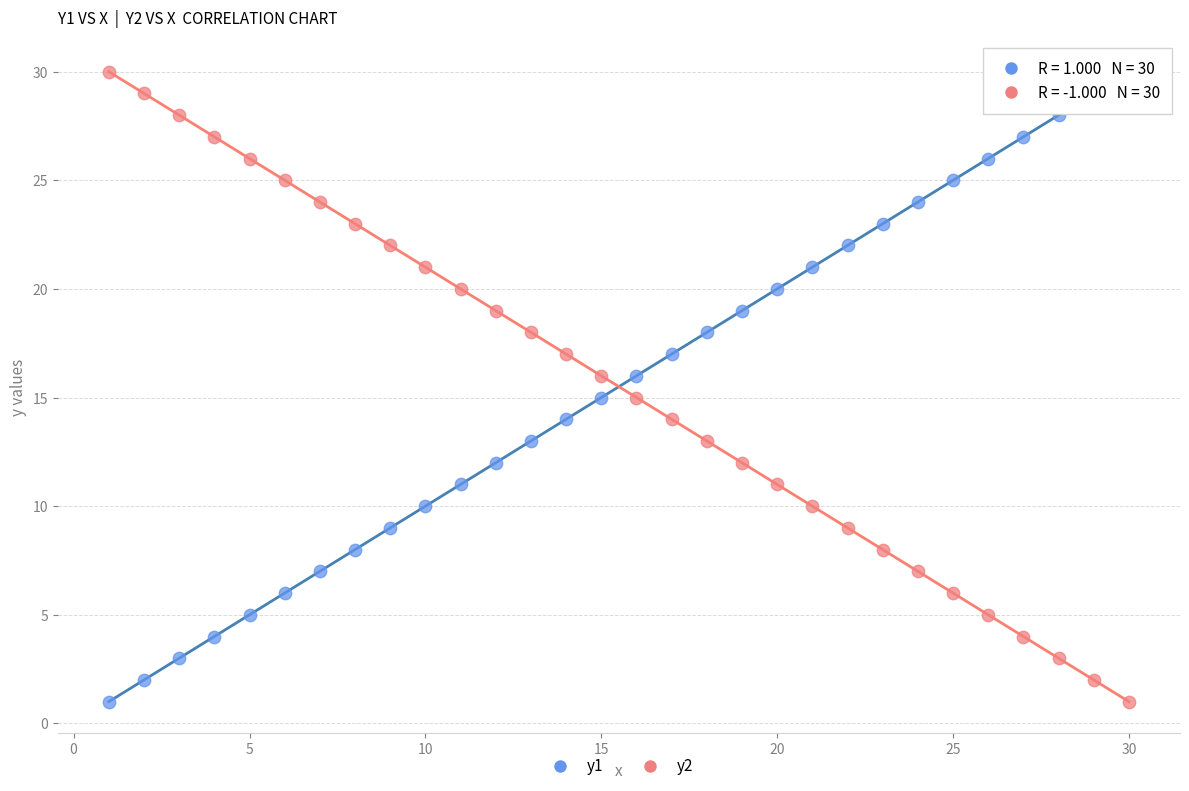

Across all data points, what is the range of Y values (max minus min)?

29